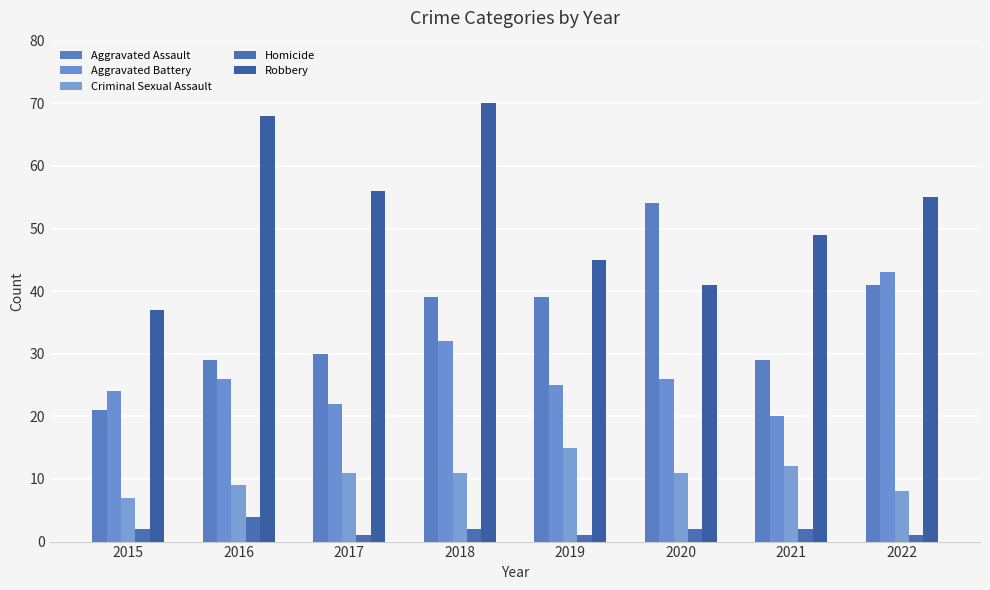

Reading right to left, transcribe all the data shown in this chart.

Aggravated Assault: 2022=41	2021=29	2020=54	2019=39	2018=39	2017=30	2016=29	2015=21
Aggravated Battery: 2022=43	2021=20	2020=26	2019=25	2018=32	2017=22	2016=26	2015=24
Criminal Sexual Assault: 2022=8	2021=12	2020=11	2019=15	2018=11	2017=11	2016=9	2015=7
Homicide: 2022=1	2021=2	2020=2	2019=1	2018=2	2017=1	2016=4	2015=2
Robbery: 2022=55	2021=49	2020=41	2019=45	2018=70	2017=56	2016=68	2015=37